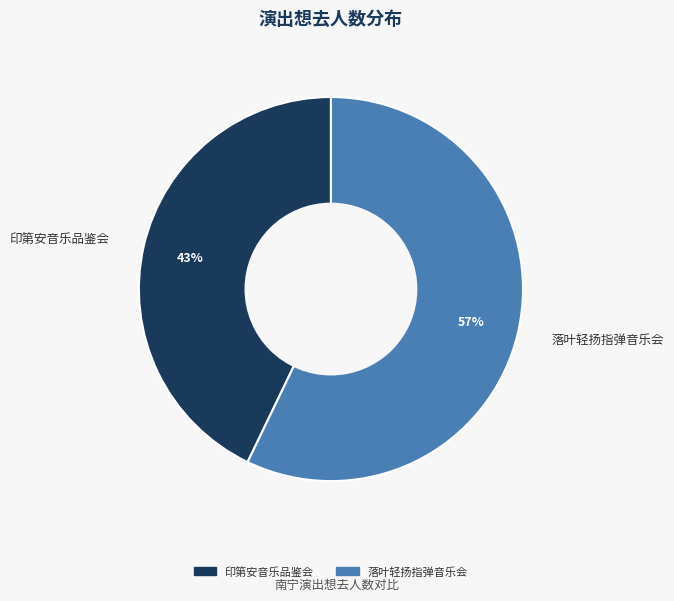

How many segments does this pie chart have?

2